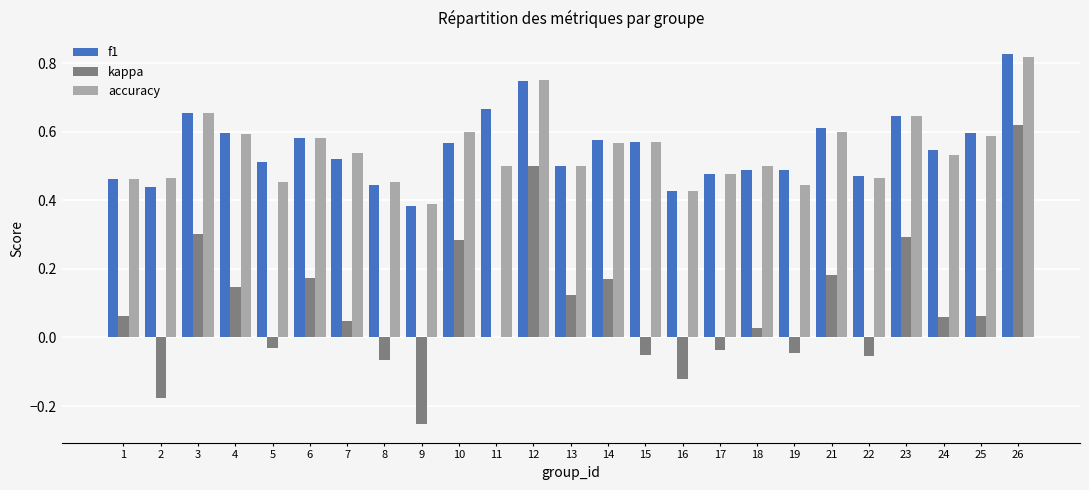

Does the chart contain stacked bars?

No